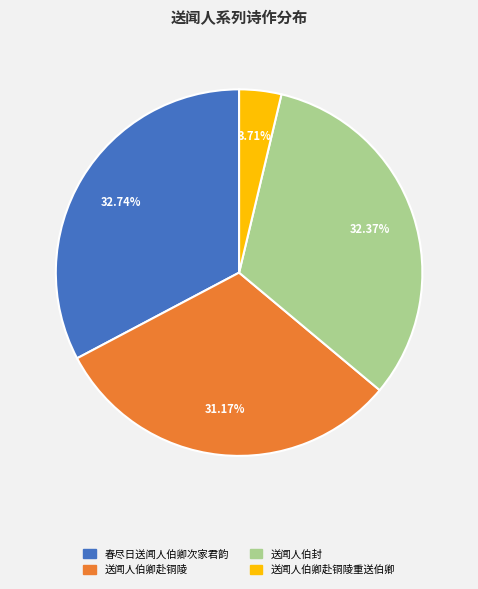

Is there a majority slice in this chart?

No